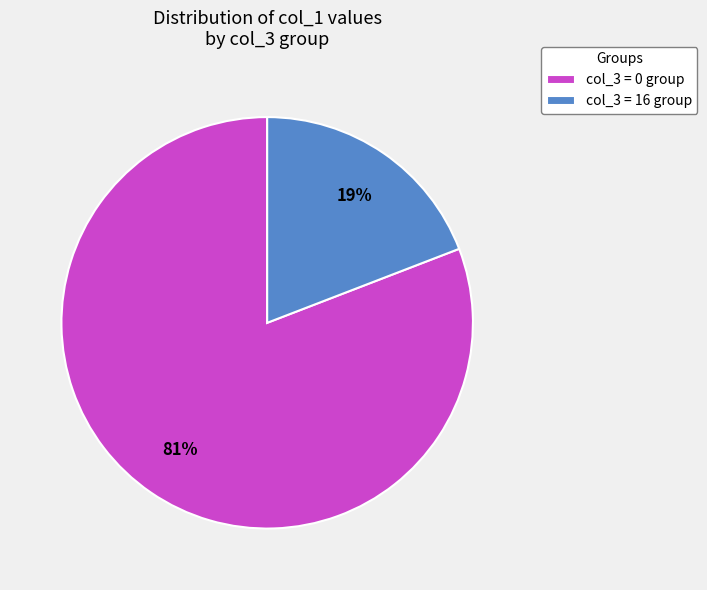

The col_3 = 16 group slice represents 6% of the pie. True or false?

False